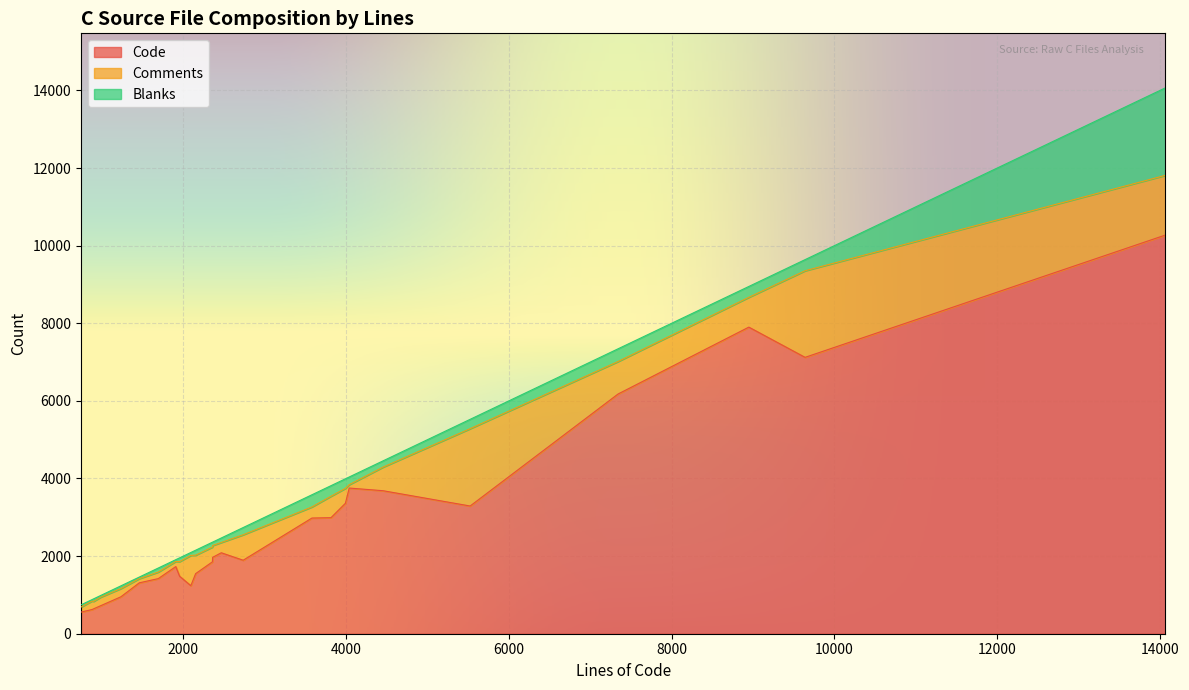

What is the lowest value of the Code series?

558